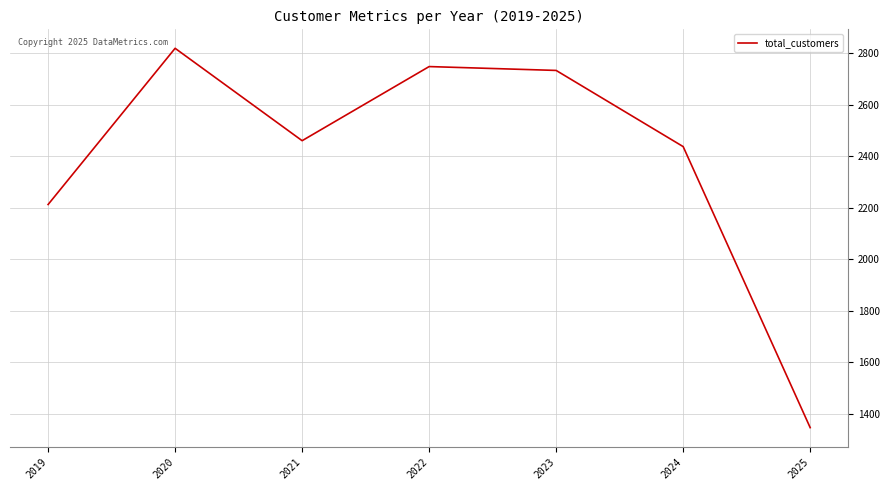

List the labels in order of value, smallest first.

2025, 2019, 2024, 2021, 2023, 2022, 2020